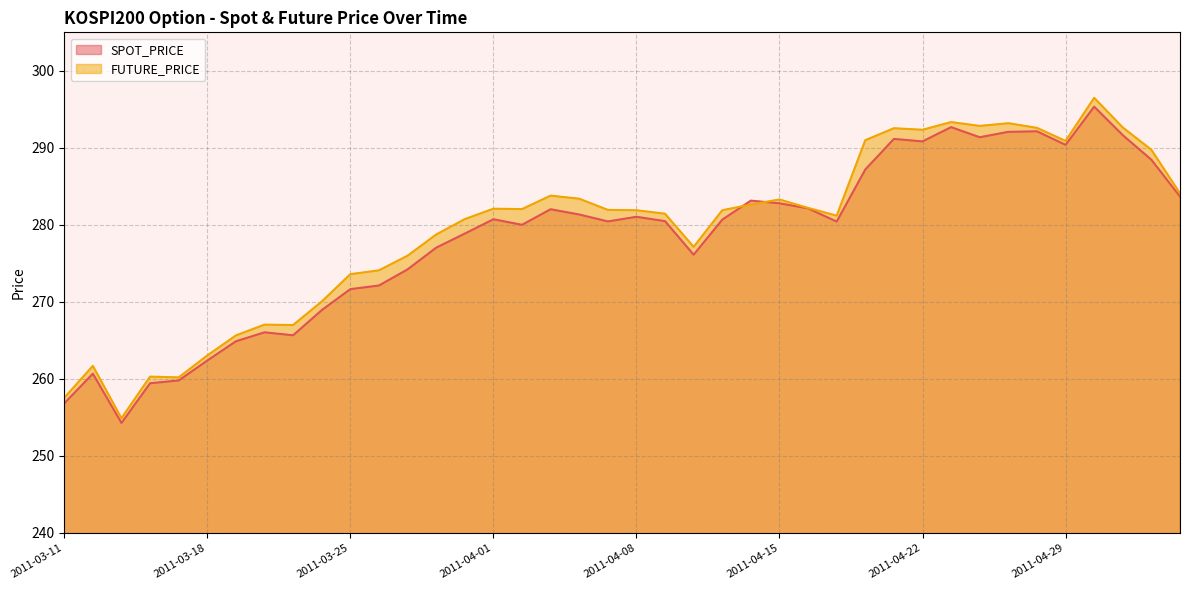

Which label corresponds to the largest value in the chart?

2011-05-02